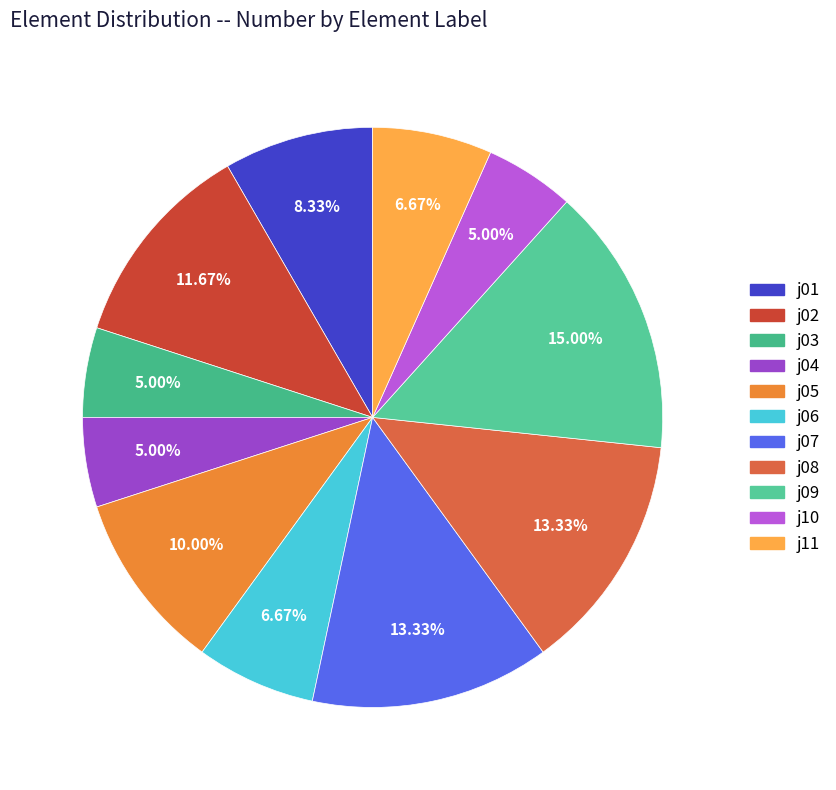

How many slices are in this pie chart?

11